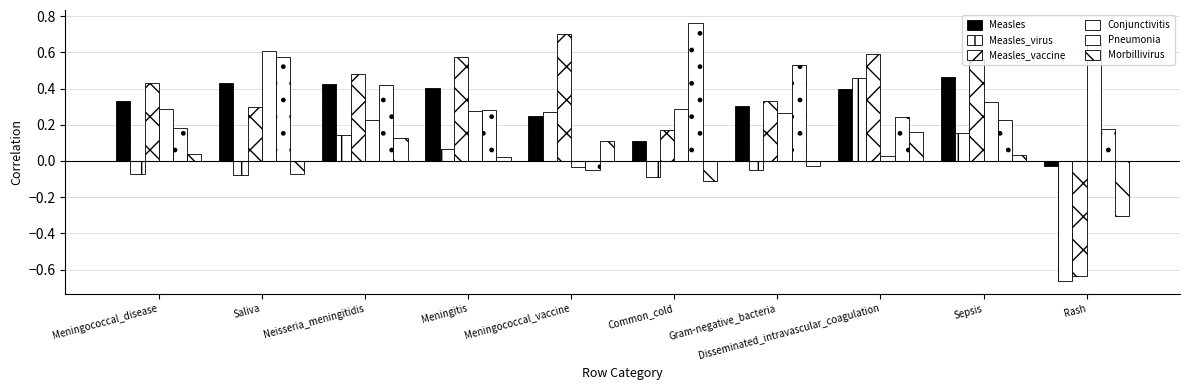

How many bars are there in each group?

6